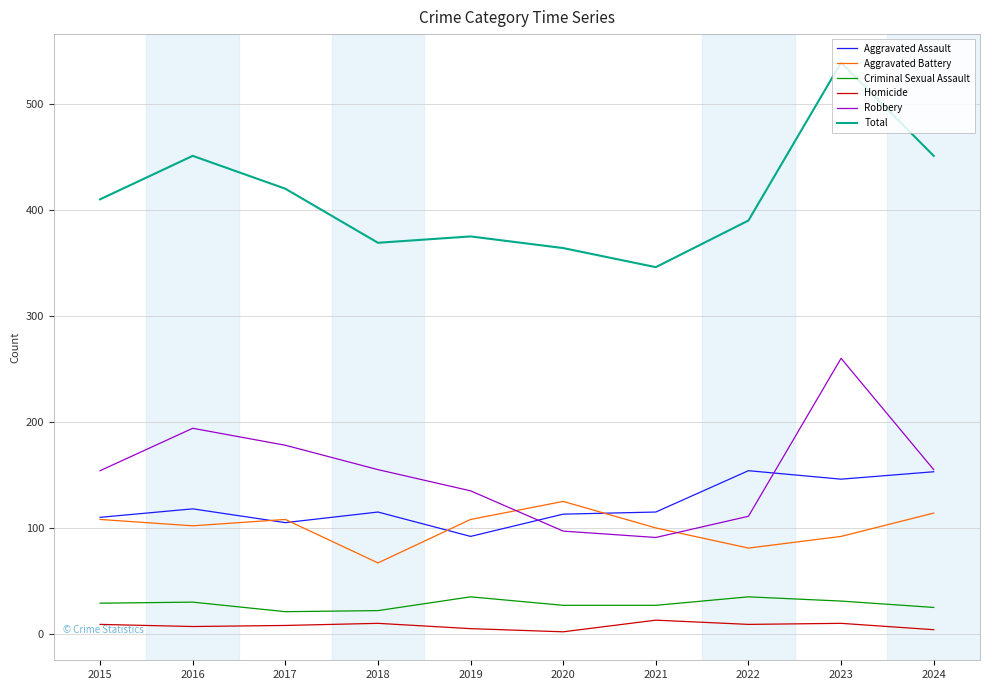

Which category has the lowest value in the Total series?

2021